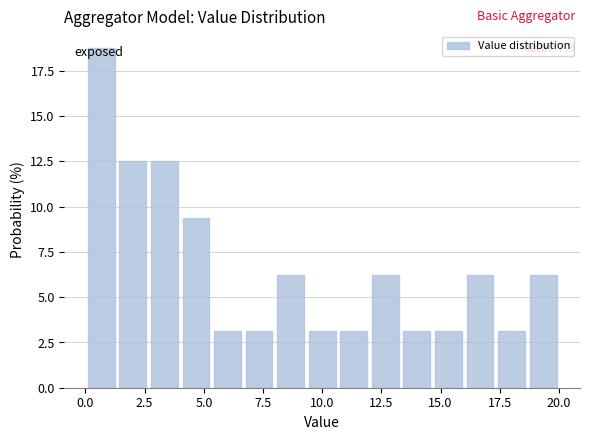

Around what value on the x-axis is the tallest bar? Give the approximate position of its centre, as read against the axis.

0.5